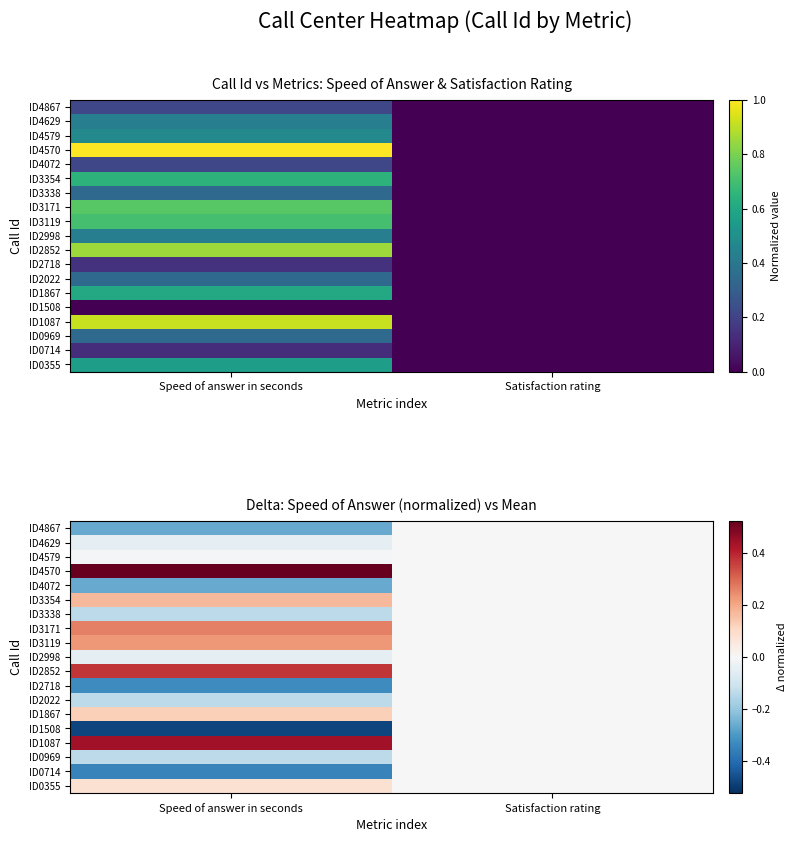

What is the greatest value displayed?

0.5